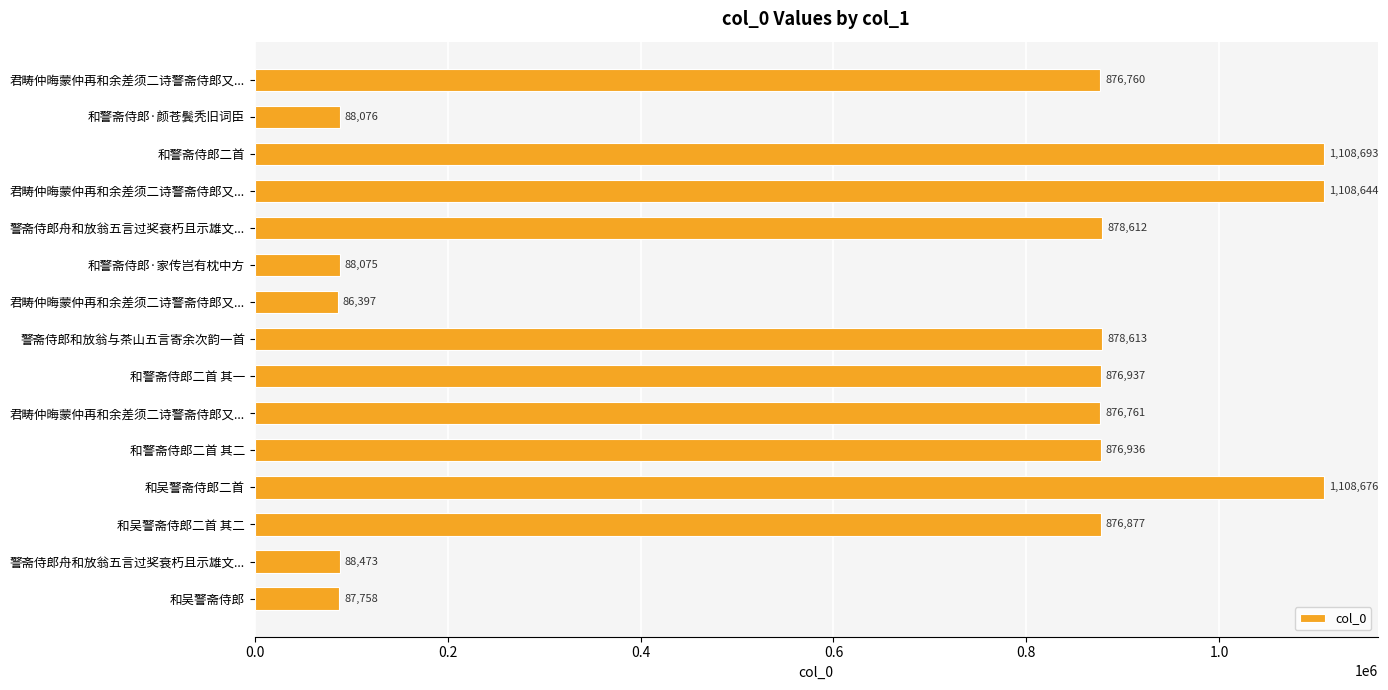

How many values are below 876877?

7